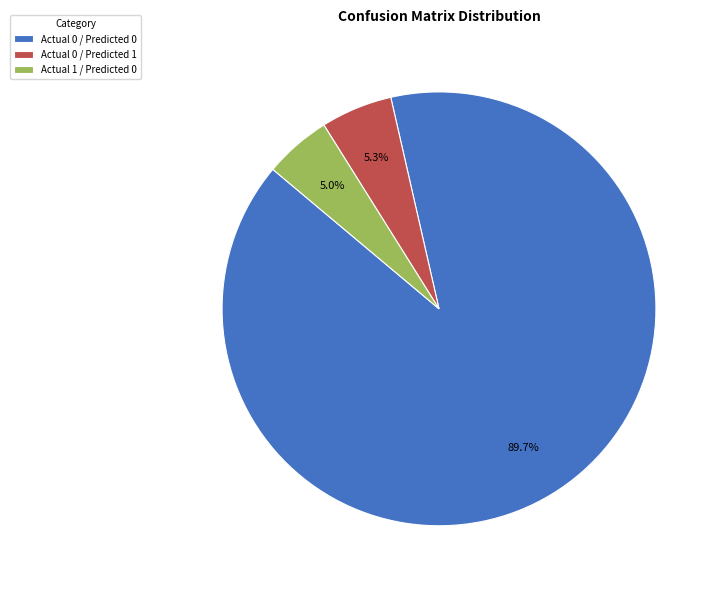

Does Actual 0 / Predicted 0 account for over 50% of the chart?

Yes